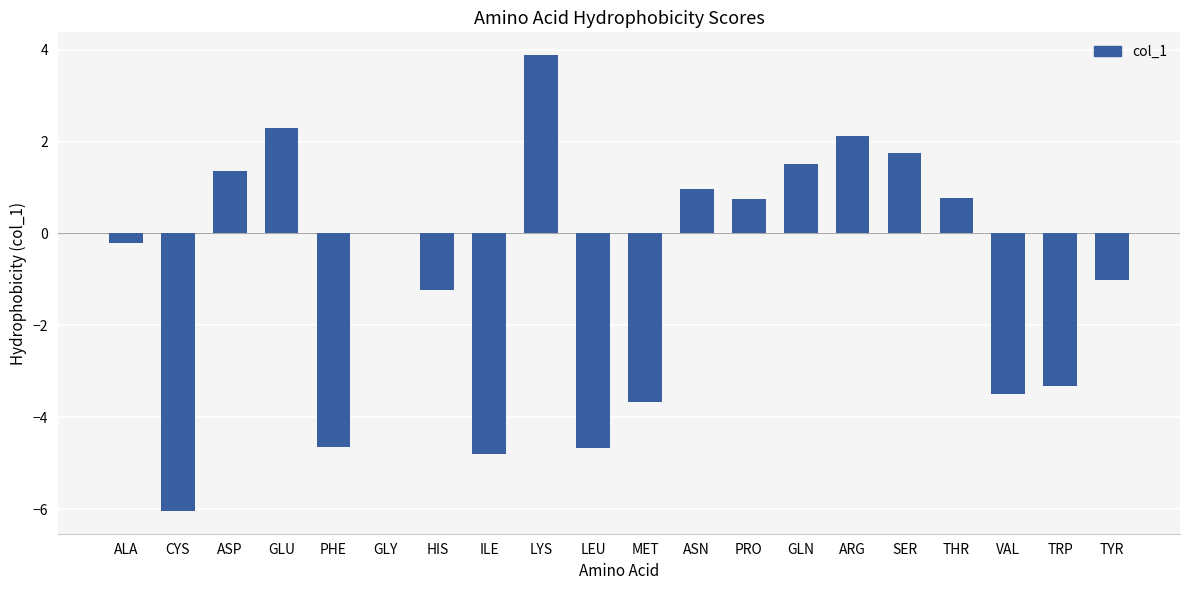

Which label corresponds to the largest value in the chart?

LYS